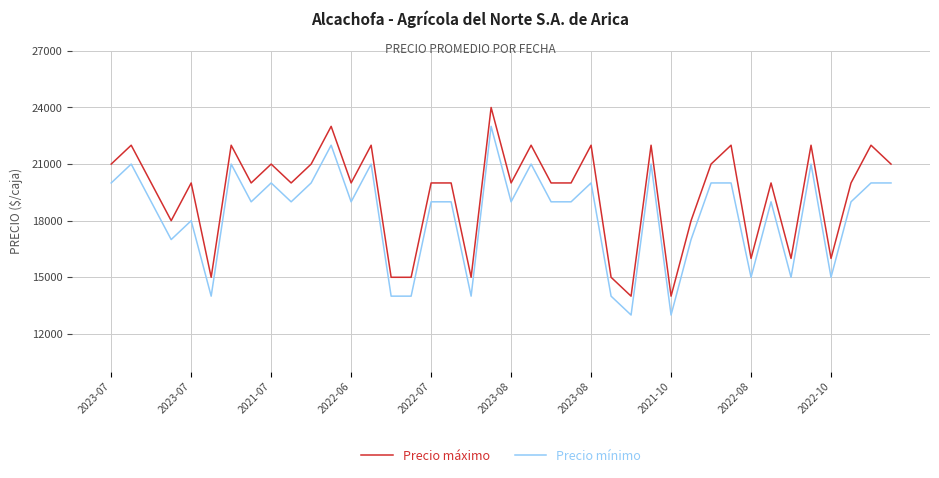

What are all the series names shown in the legend?

Precio máximo, Precio mínimo